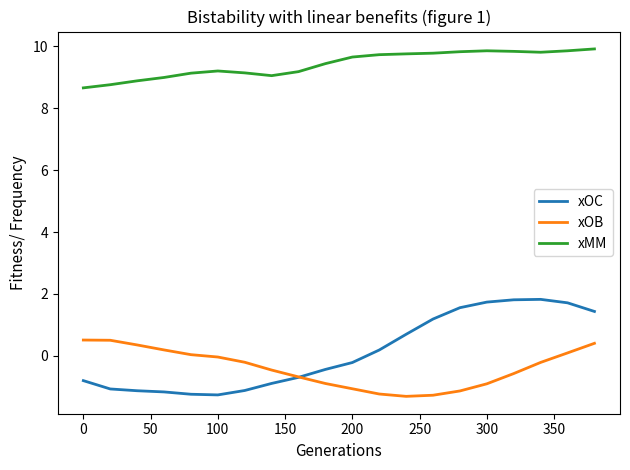

Which series has the largest range (max minus min)?

xOC